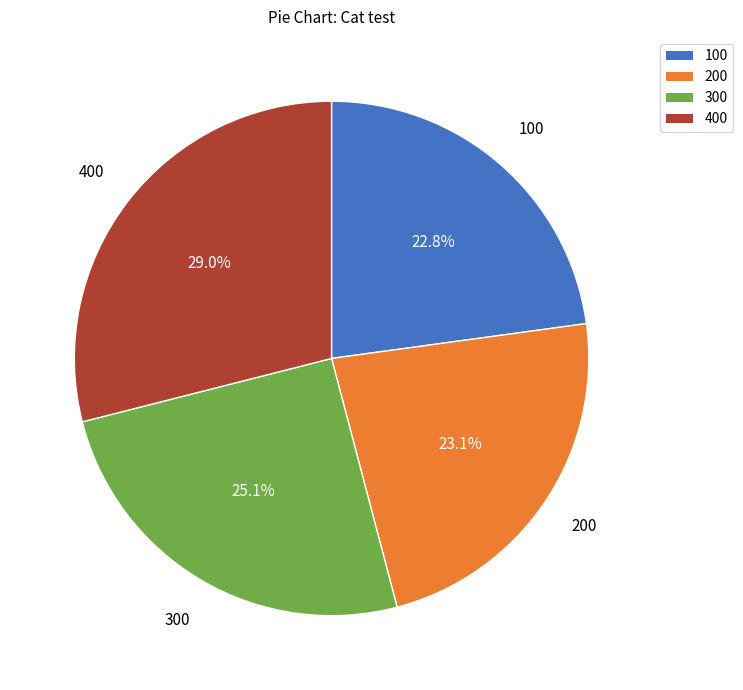

Between 400 and 300, which is larger?

400